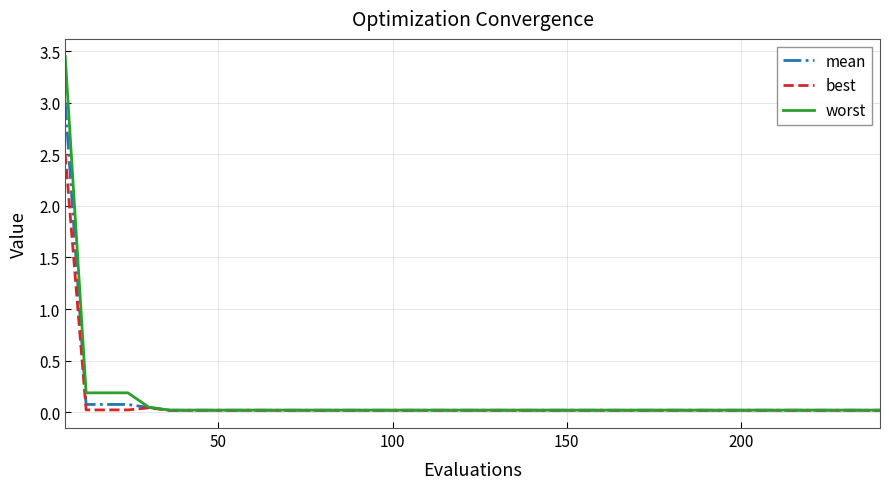

Is this an area chart (filled region under the line)?

No